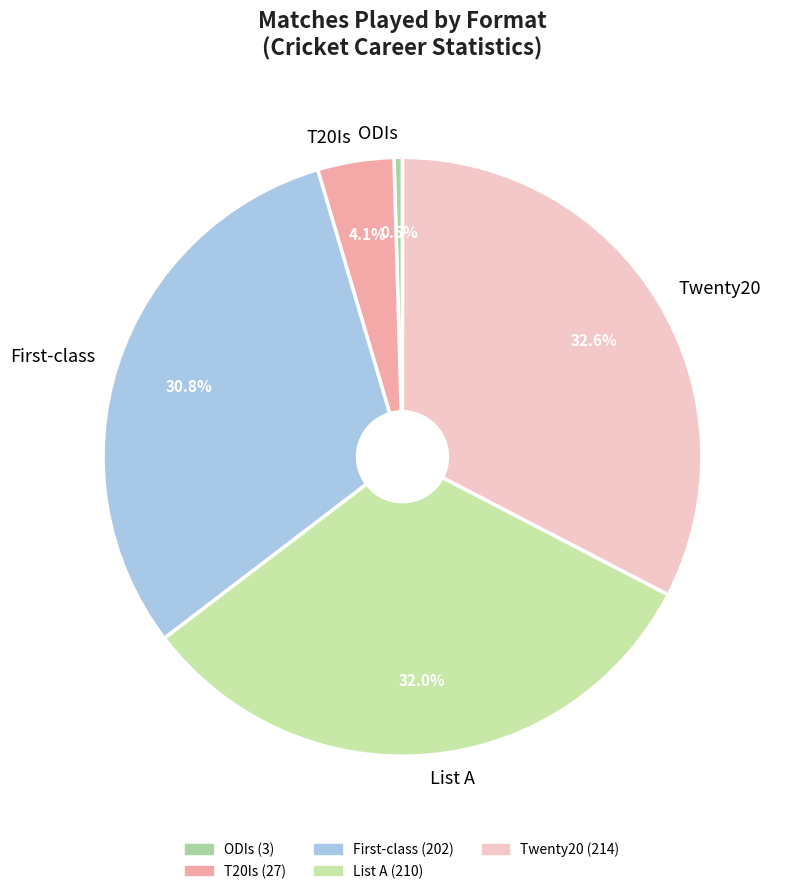

Which category has the biggest portion of the pie?

Twenty20